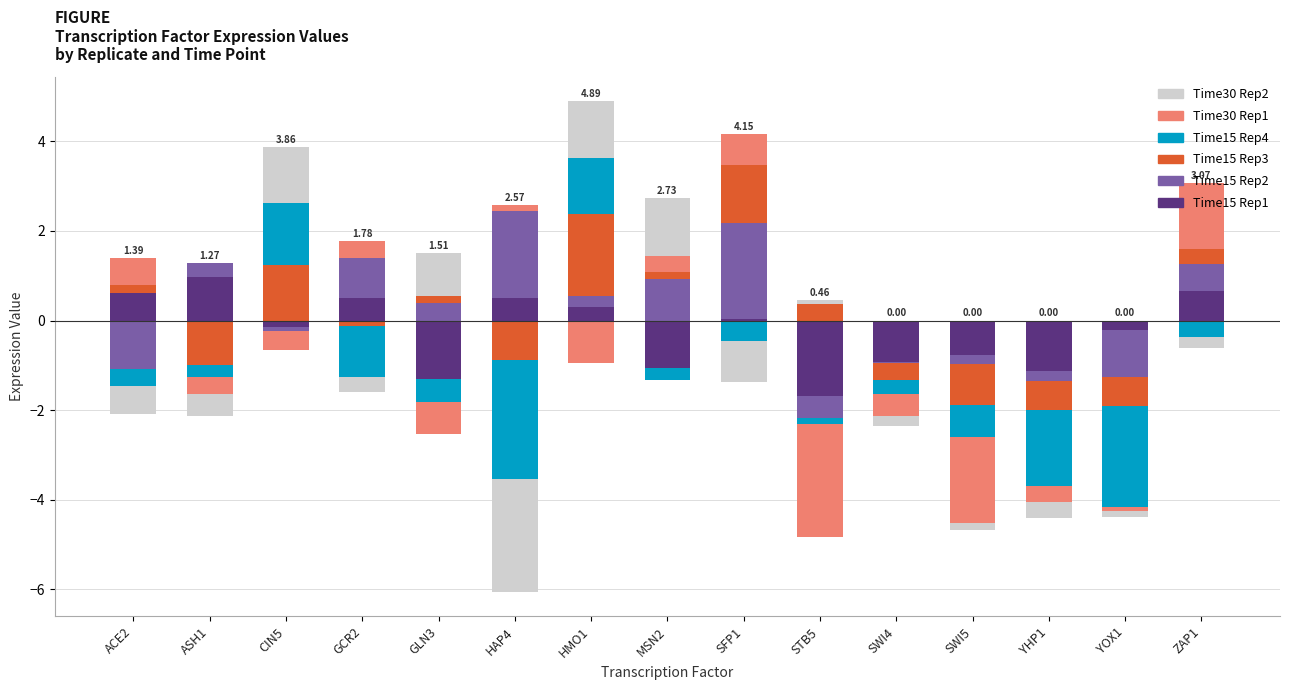

Which has a higher value, ASH1 or YHP1?

ASH1